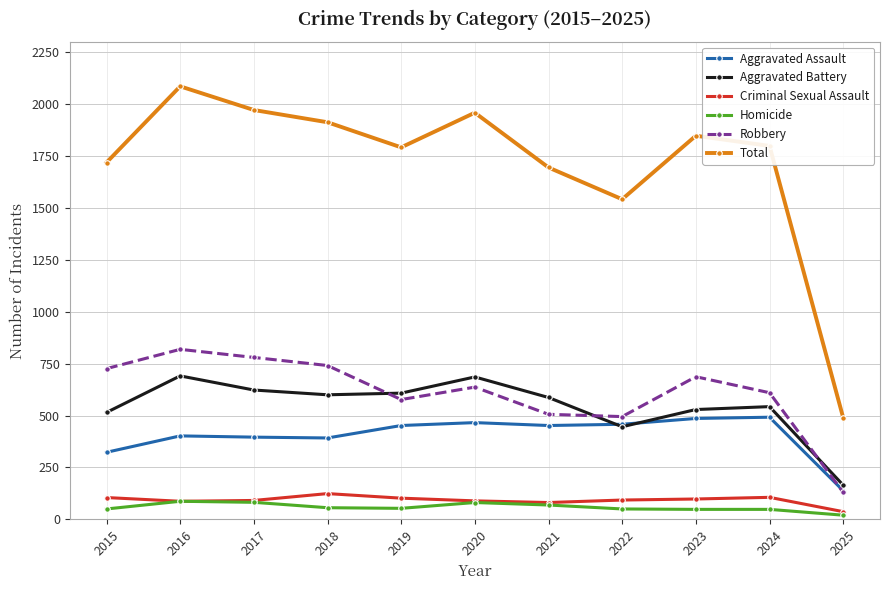

Where is the first local minimum for Total?

2019